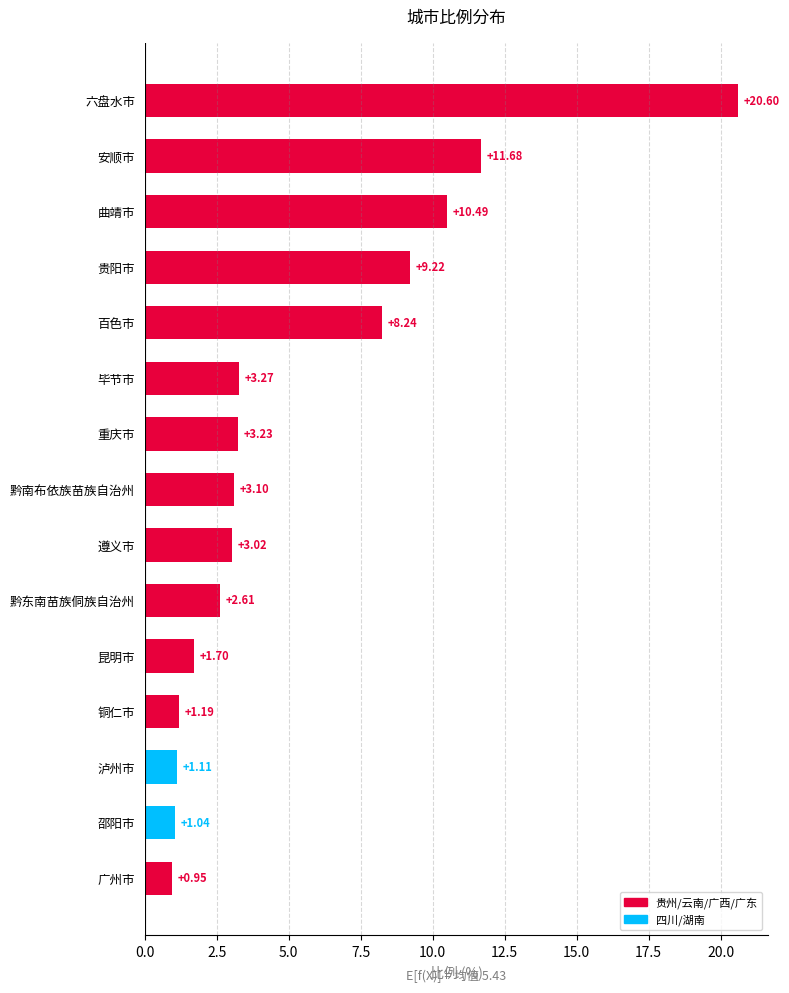

How many values are below 3?

6